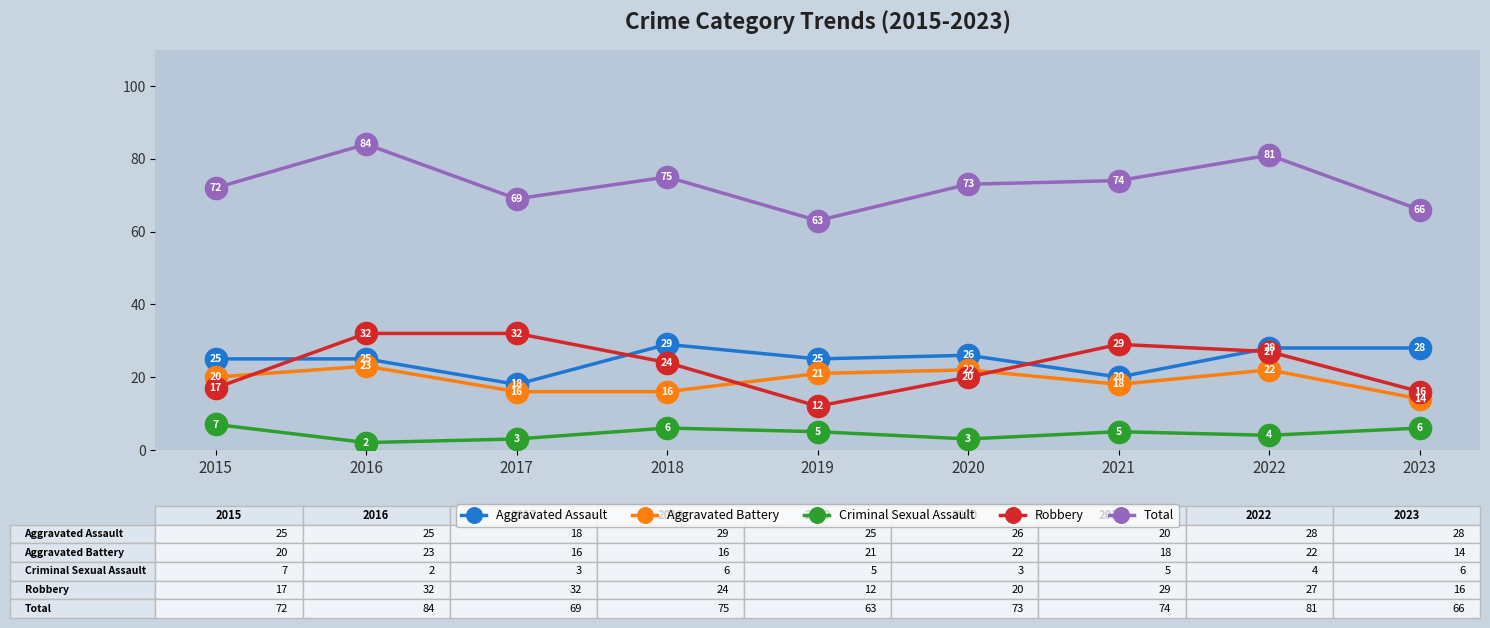

In Total, how many points are lower than both neighbors (excluding endpoints)?

2